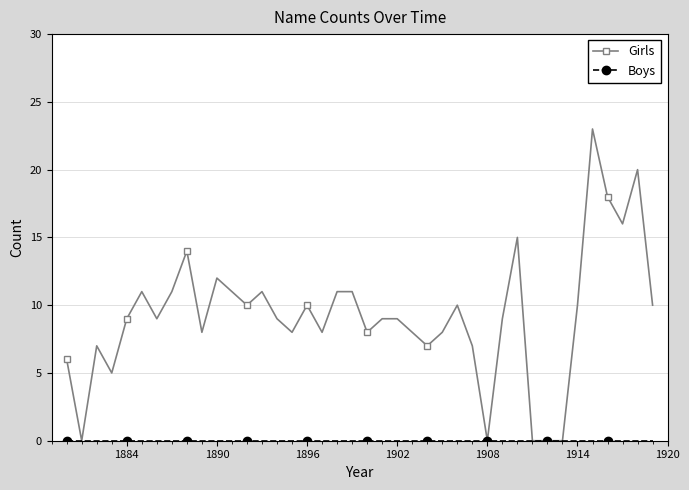

What is the maximum value shown in the chart?

23